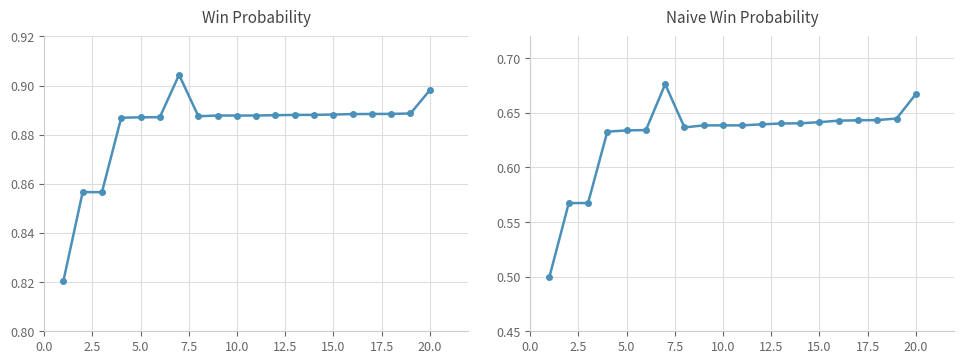

Is it true that naive_win_prob equals 0.3 at 17?

False